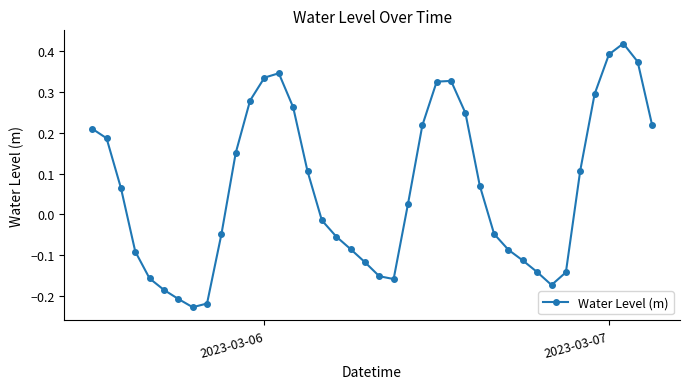

How many values exceed 0?

21